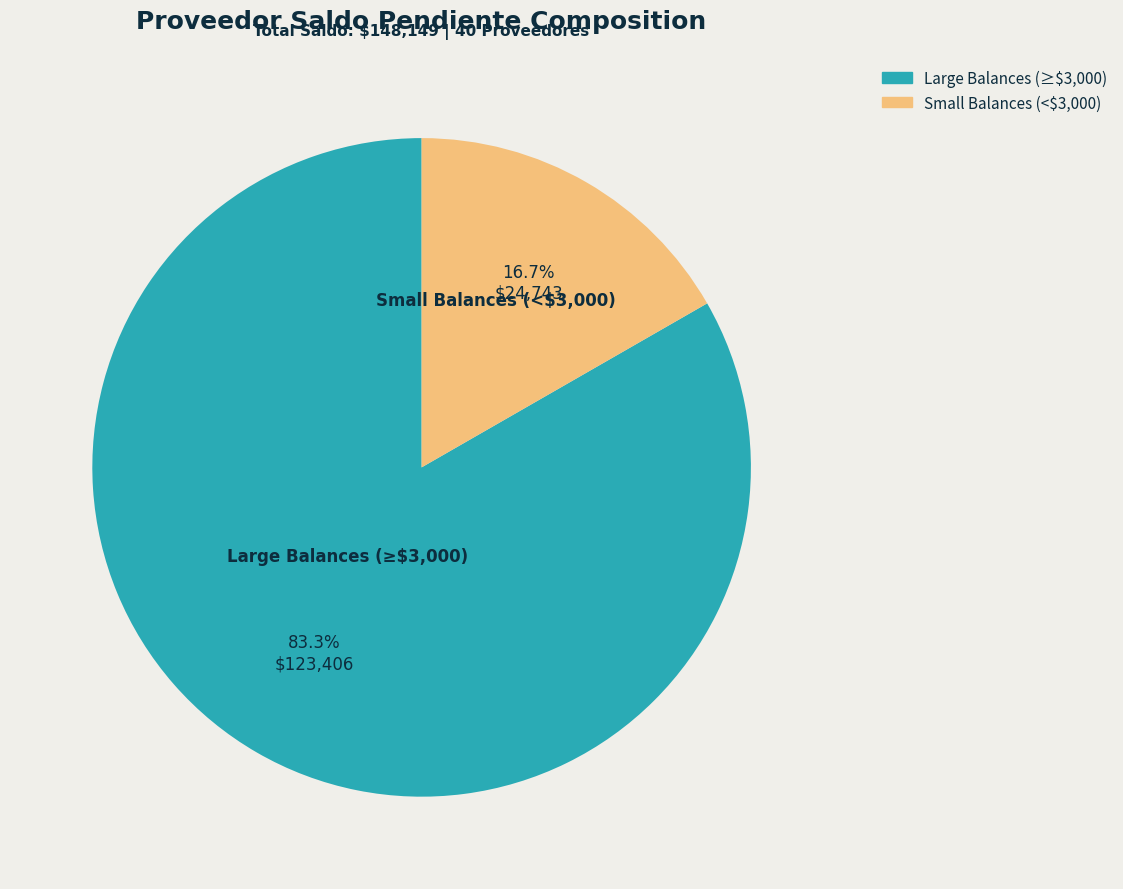

How many slices are in this pie chart?

2